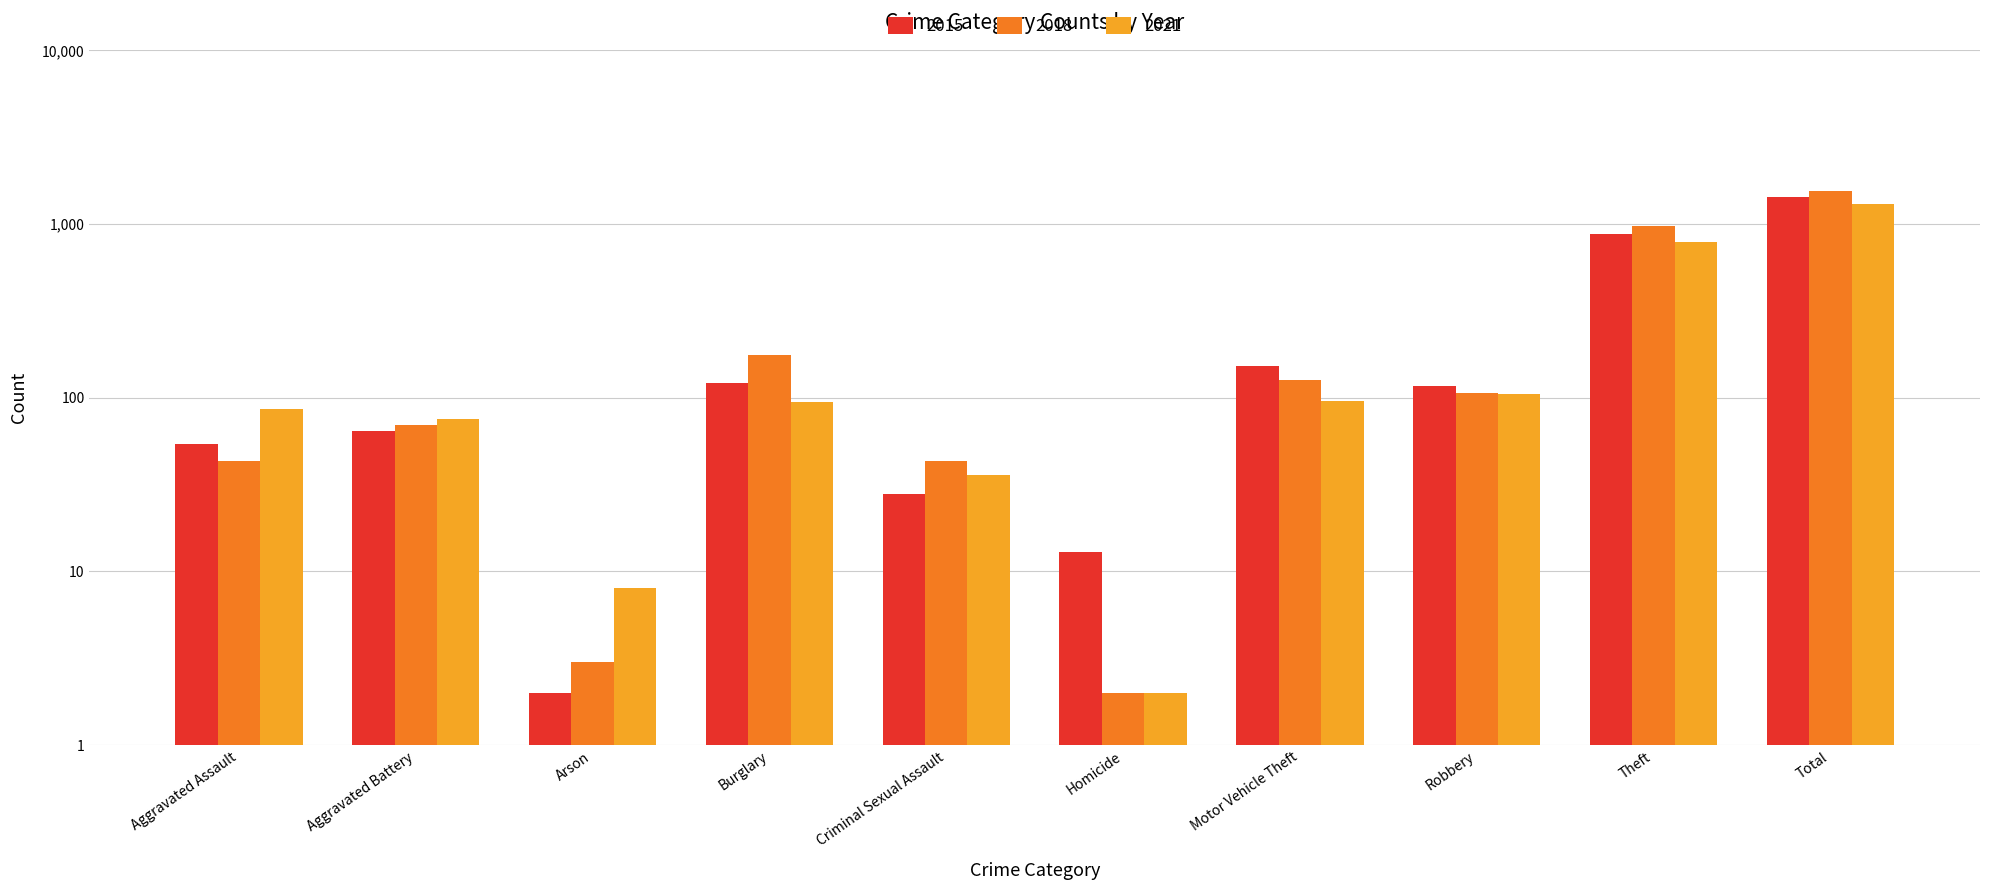

Between Homicide and Robbery, which is larger?

Robbery